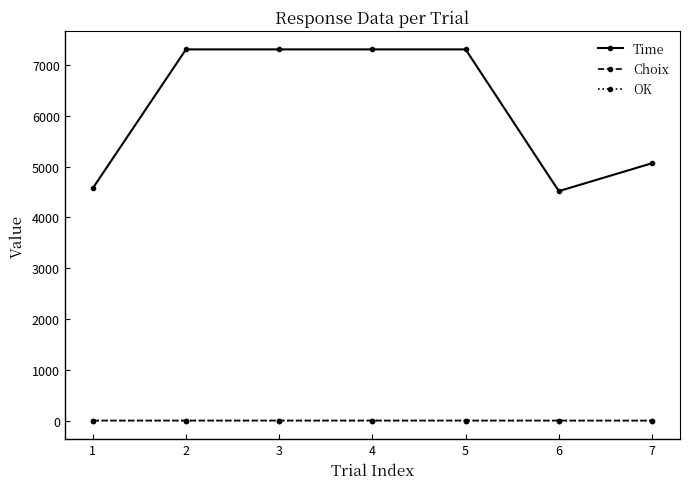

The value of OK at 5 is 0. True or false?

True